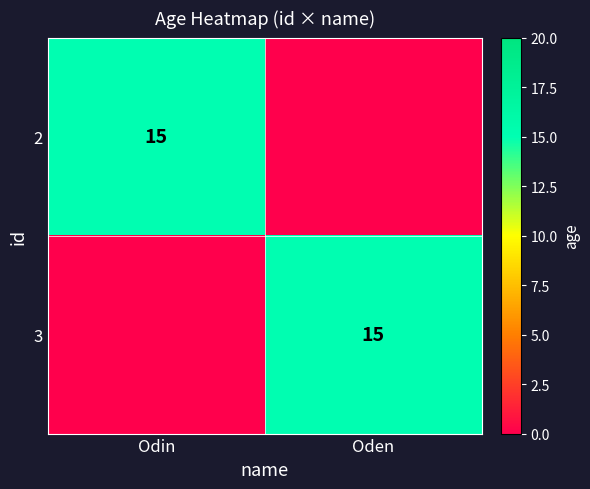

What is the difference between the highest and lowest values at Odin?

15